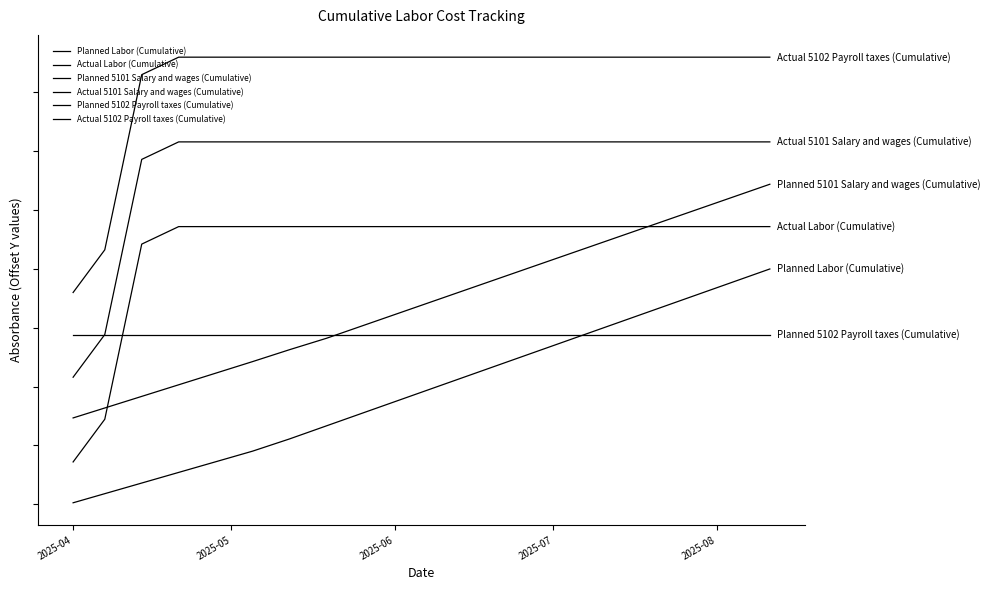

Reading left to right, transcribe all the data shown in this chart.

Planned Labor (Cumulative): 0.0	0.0	0.1	0.1	0.2	0.2	0.3	0.3	0.4	0.4	0.5	0.6	0.6	0.7	0.7	0.8	0.8	0.9	0.9	1.0
Actual Labor (Cumulative): 0.2	0.4	1.1	1.2	1.2	1.2	1.2	1.2	1.2	1.2	1.2	1.2	1.2	1.2	1.2	1.2	1.2	1.2	1.2	1.2
Planned 5101 Salary and wages (Cumulative): 0.4	0.4	0.5	0.5	0.6	0.6	0.7	0.7	0.8	0.8	0.9	0.9	1.0	1.0	1.1	1.1	1.2	1.3	1.3	1.4
Actual 5101 Salary and wages (Cumulative): 0.5	0.7	1.5	1.5	1.5	1.5	1.5	1.5	1.5	1.5	1.5	1.5	1.5	1.5	1.5	1.5	1.5	1.5	1.5	1.5
Planned 5102 Payroll taxes (Cumulative): 0.7	0.7	0.7	0.7	0.7	0.7	0.7	0.7	0.7	0.7	0.7	0.7	0.7	0.7	0.7	0.7	0.7	0.7	0.7	0.7
Actual 5102 Payroll taxes (Cumulative): 0.9	1.1	1.8	1.9	1.9	1.9	1.9	1.9	1.9	1.9	1.9	1.9	1.9	1.9	1.9	1.9	1.9	1.9	1.9	1.9